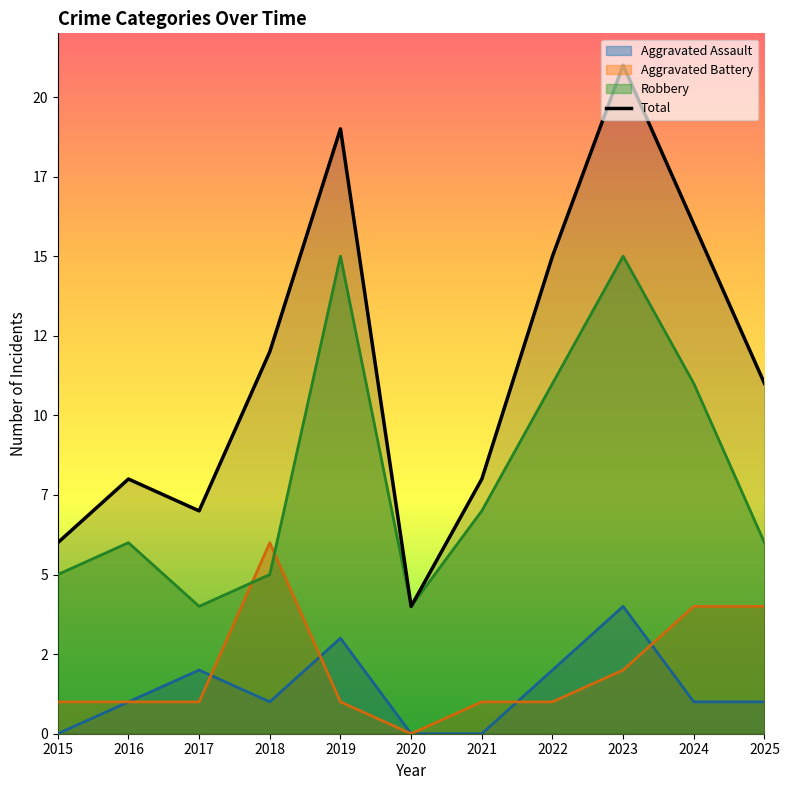

Read the value at 2016.

8